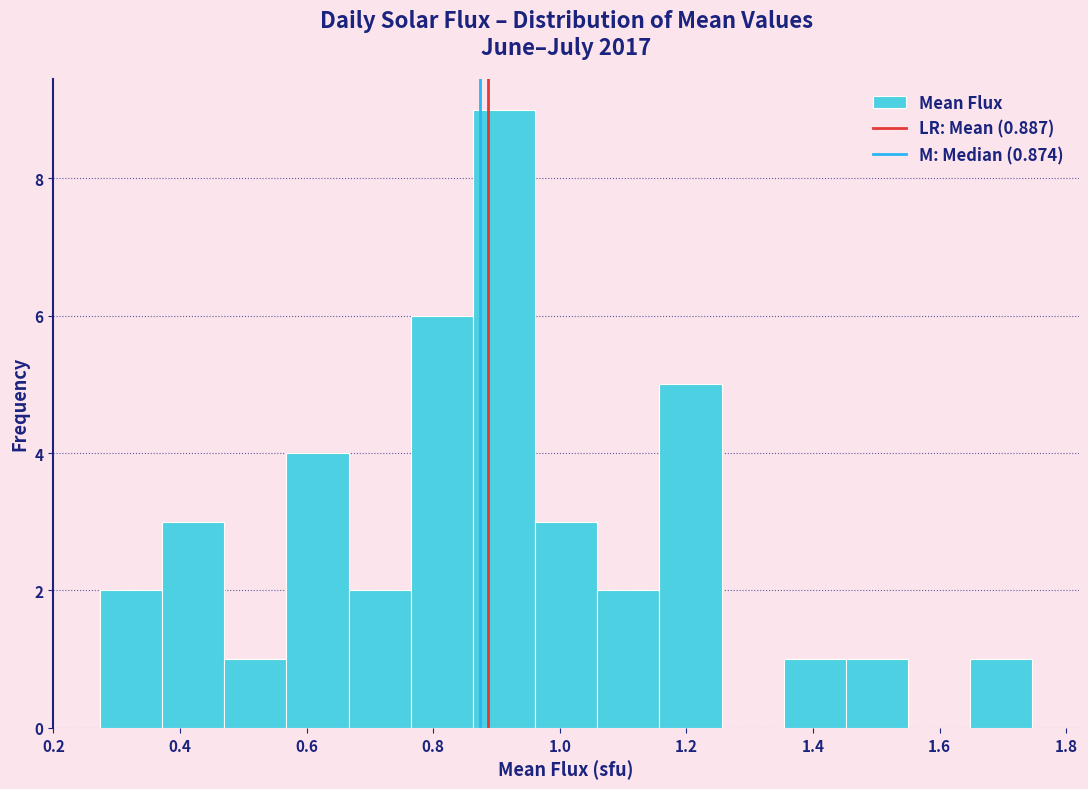

How tall is the bar that spans 0.76 to 0.86 on the x-axis? Neither the bar edges nor the heights are printed on the chart, so give them approximately, as read against the axes.

6